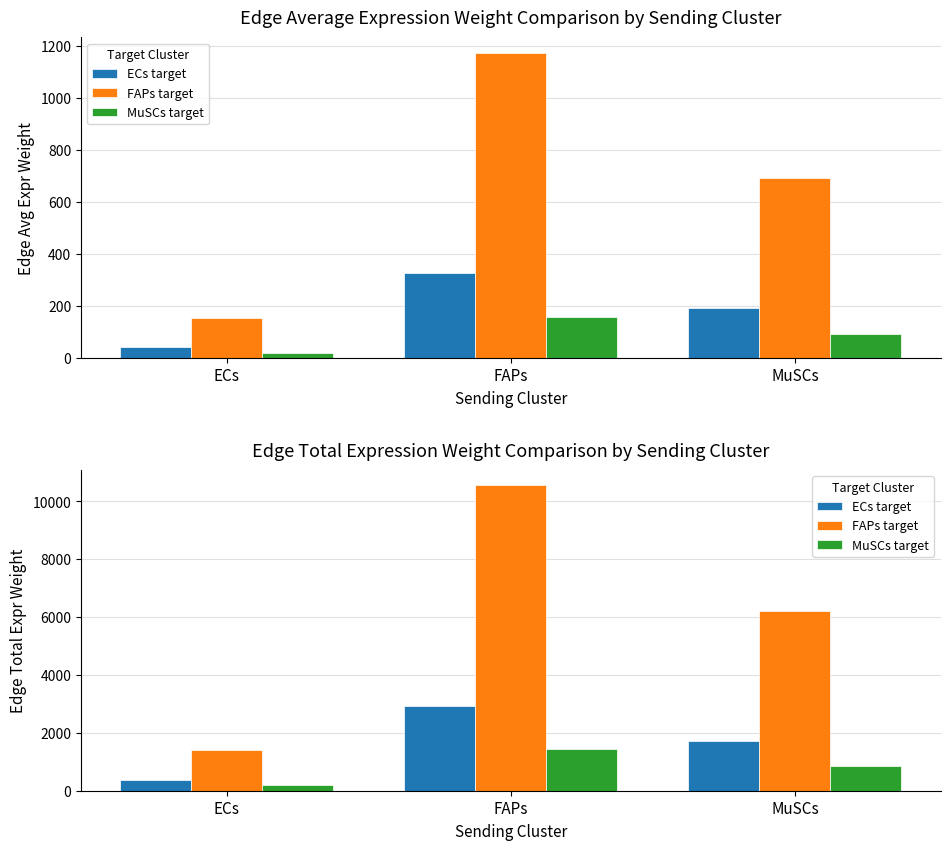

Reading left to right, what are all the values shown in this chart?

Edge average expression weight: ECs=43.0	FAPs=325.4	MuSCs=191.6
Edge total expression weight: ECs=155.0	FAPs=1173.4	MuSCs=690.8
Edge average expression derived specificity: ECs=21.0	FAPs=159.1	MuSCs=93.7
ECs target: ECs=386.7	FAPs=2928.4	MuSCs=1724.1
FAPs target: ECs=1394.7	FAPs=10560.8	MuSCs=6217.6
MuSCs target: ECs=189.1	FAPs=1432.2	MuSCs=843.2